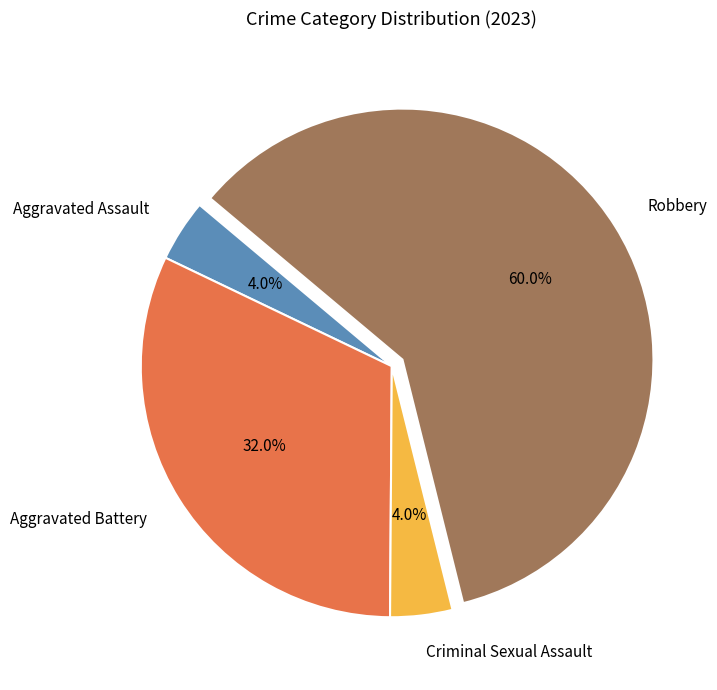

Is the sum of Aggravated Battery and Criminal Sexual Assault greater than half?

No